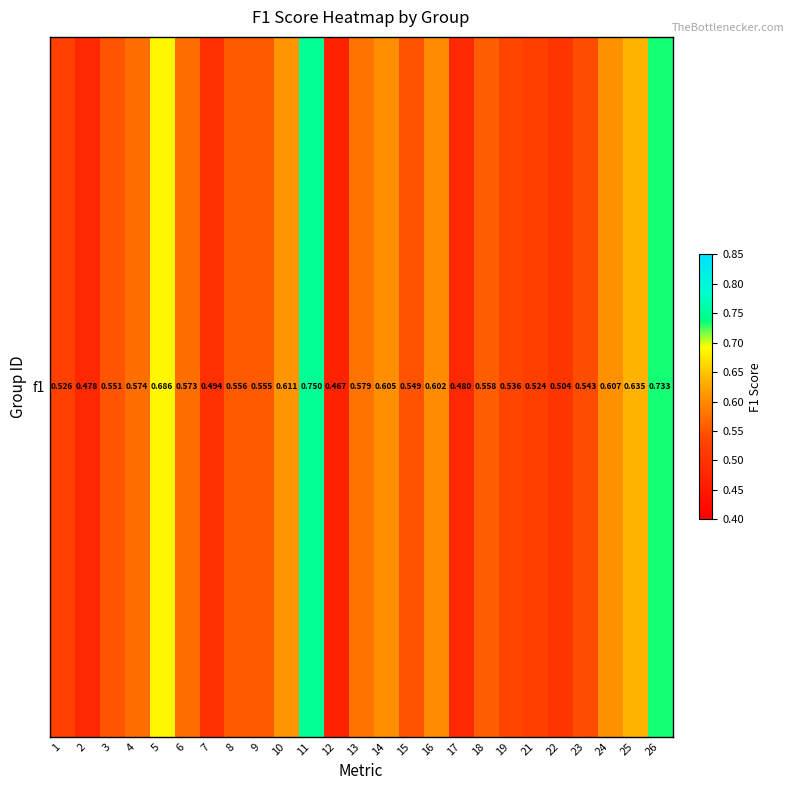

Where is the data nearest to the value 0?

12